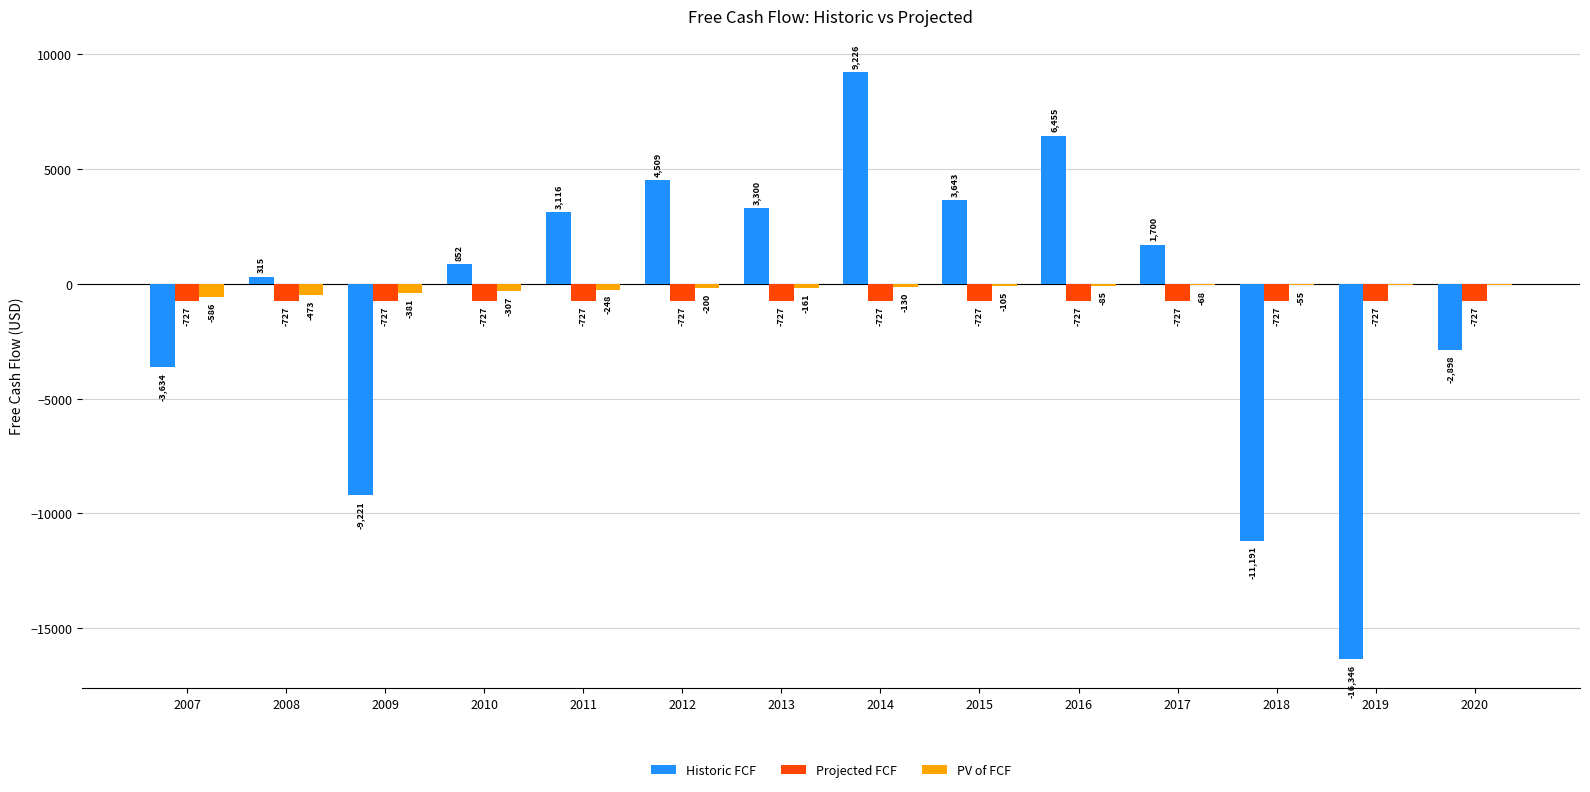

What is the sum of the PV of FCF values at 2007 and 2008?

-1058.6